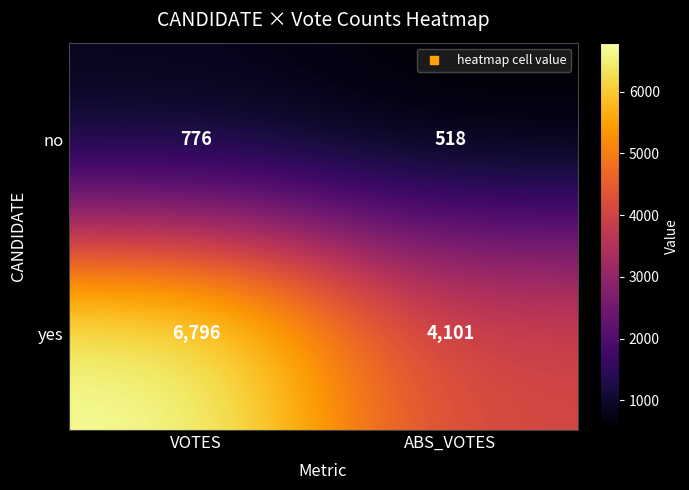

List the series in order of their peak value, lowest first.

no, yes